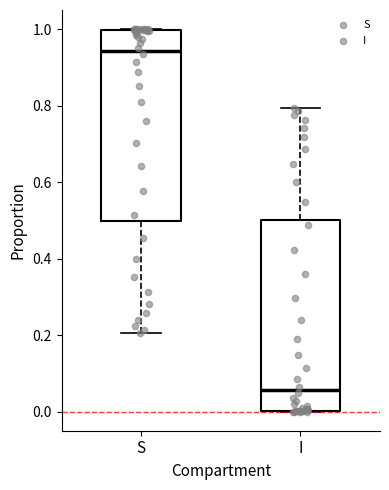

Reading left to right, transcribe this box plot: for each box, give where its median line is, the range the box spans, and where its two whiskers end, as read against the y-axis. The values are not printed on the chart, so give them approximately, as read against the axis.

S: median 0.94, box 0.50 to 1.00, whiskers 0.20 to 1.00
I: median 0.06, box 0.00 to 0.50, whiskers 0.00 to 0.80